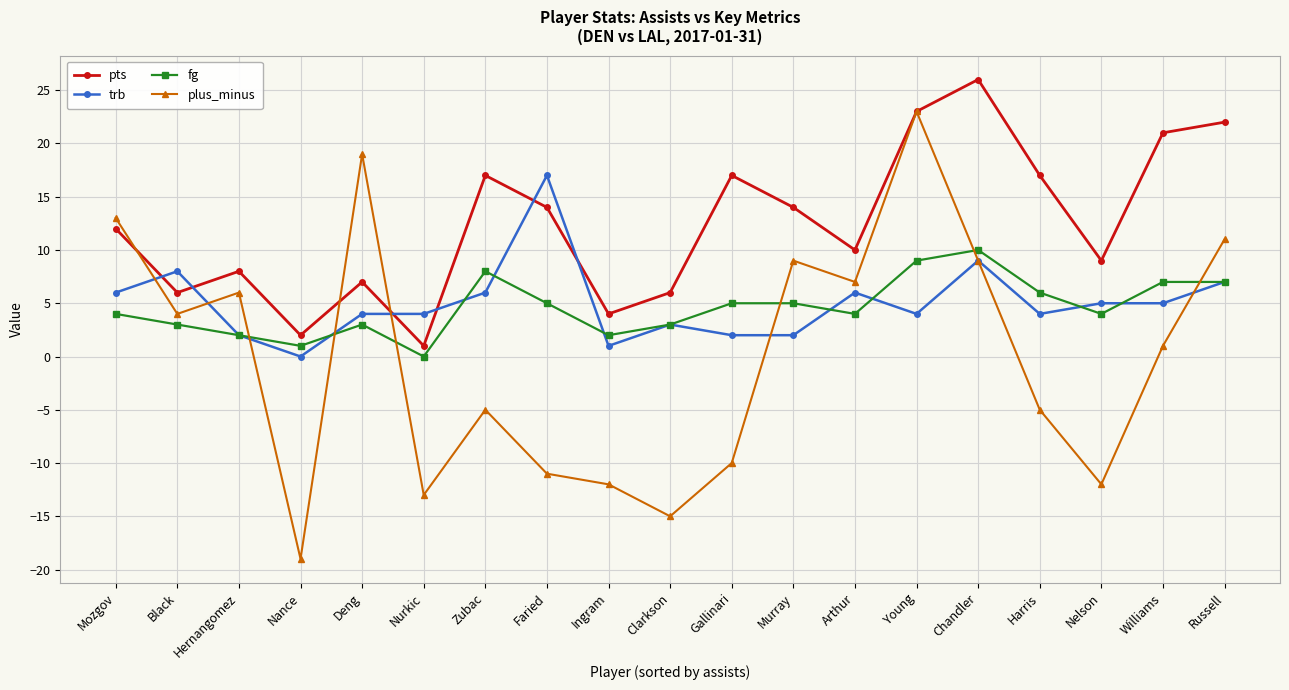

What position from the right is Nurkic?

14